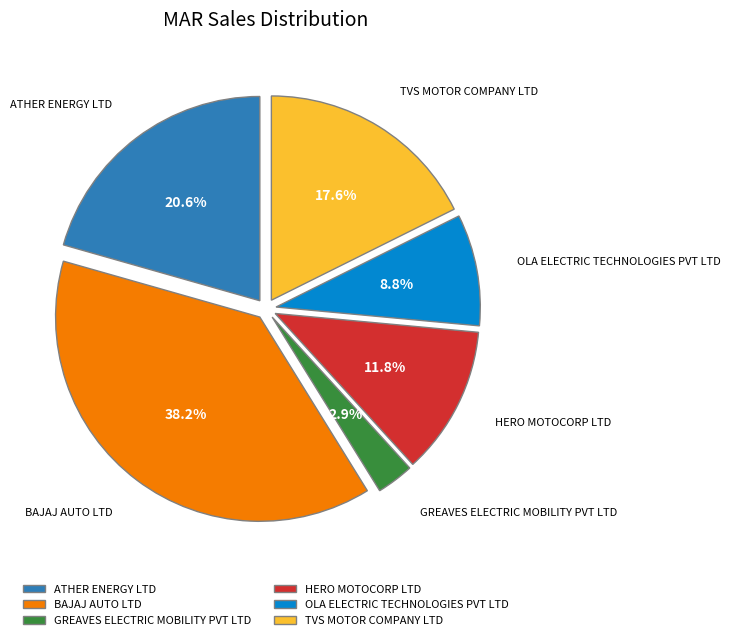

Is it true that HERO MOTOCORP LTD is 12% of the pie?

True